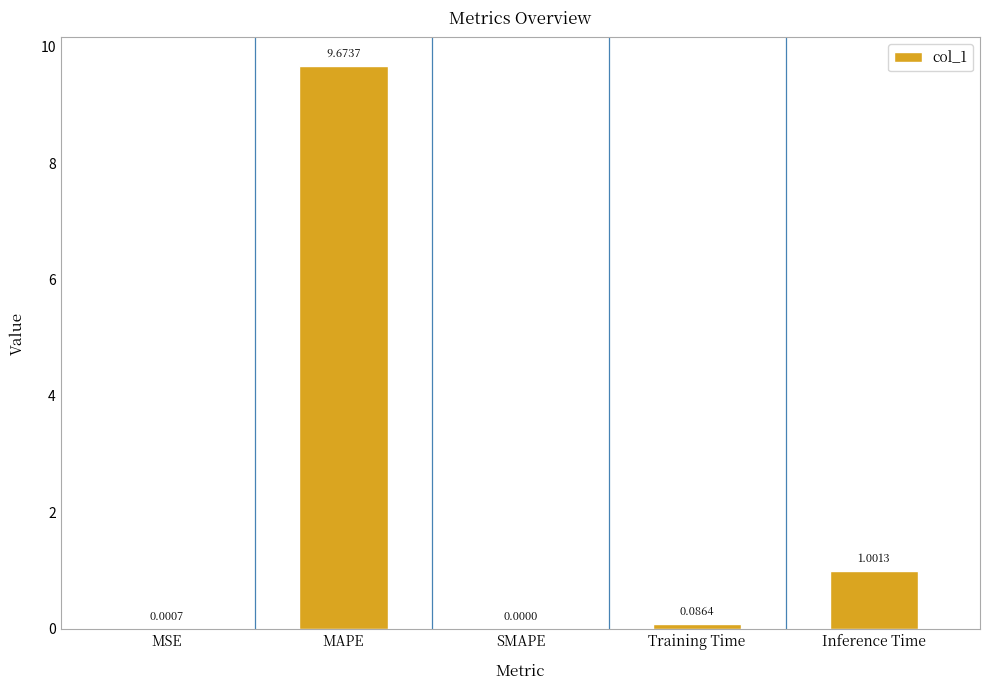

Which has a higher value, Inference Time or MAPE?

MAPE